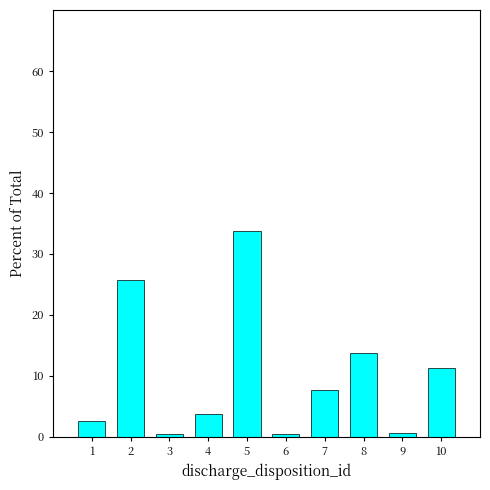

At which label is the value closest to 17?

8